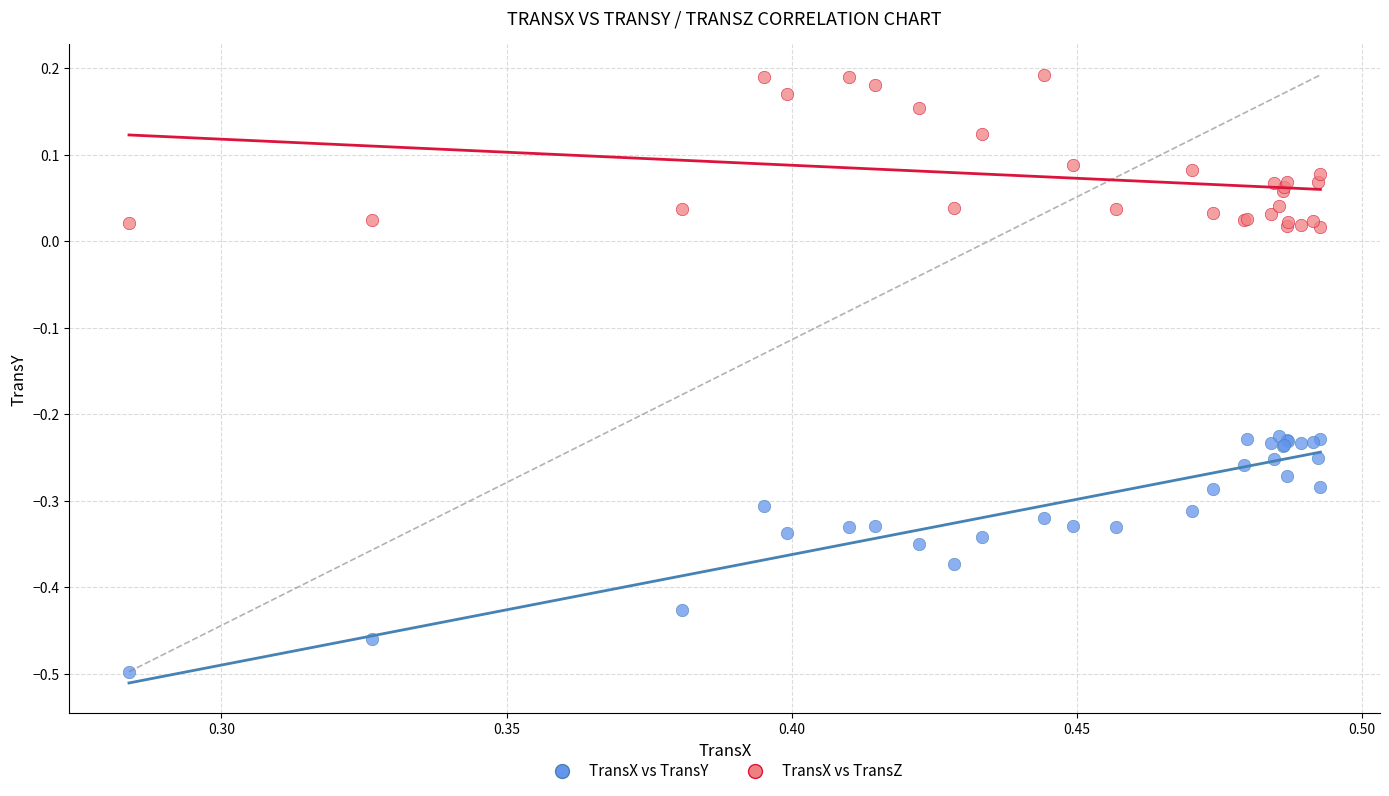

Which series has the largest Y range (max minus min)?

TransX vs TransY